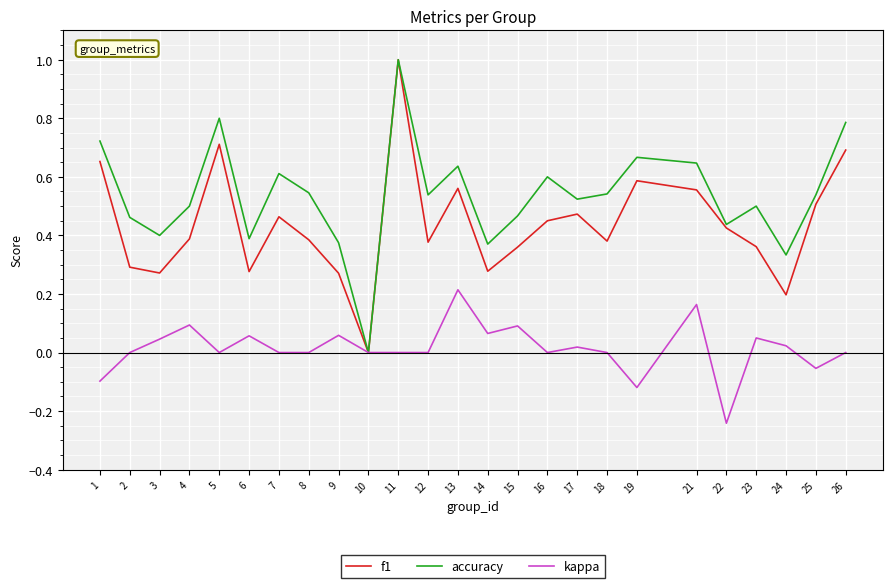

Which series has the largest total across all categories?

accuracy